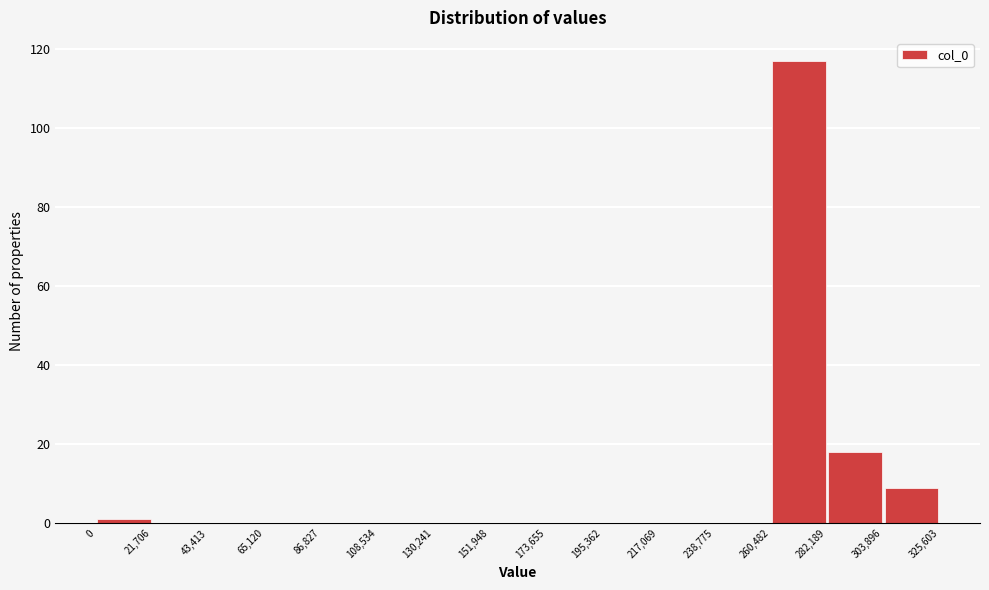

Reading left to right, list every bar in this chart as the range it spans on the x-axis followed by its height. The values are not printed on the chart, so give them approximately, as read against the axis.

0 to 21,706: under 2
21,706 to 43,413: 0
43,413 to 65,120: 0
65,120 to 86,827: 0
86,827 to 108,534: 0
108,534 to 130,241: 0
130,241 to 151,948: 0
151,948 to 173,655: 0
173,655 to 195,362: 0
195,362 to 217,069: 0
217,069 to 238,775: 0
238,775 to 260,482: 0
260,482 to 282,189: 118
282,189 to 303,896: 18
303,896 to 325,603: 10